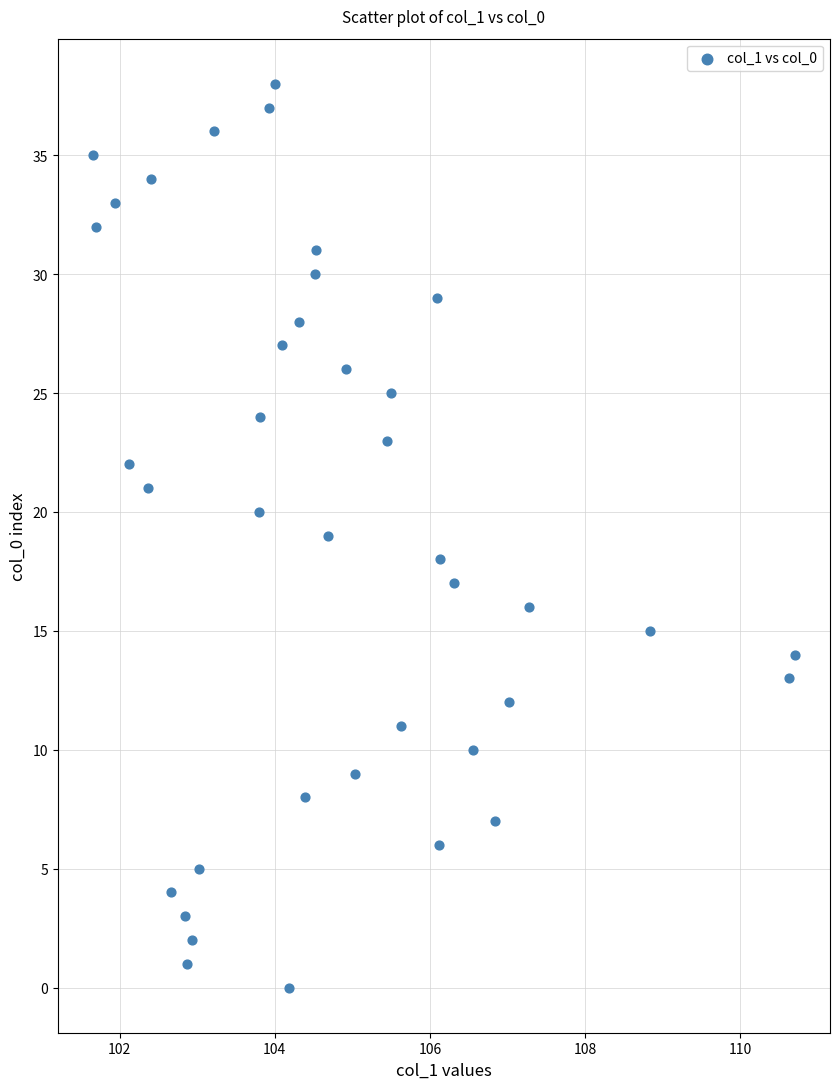

What is the range of Y values (max minus min)?

38